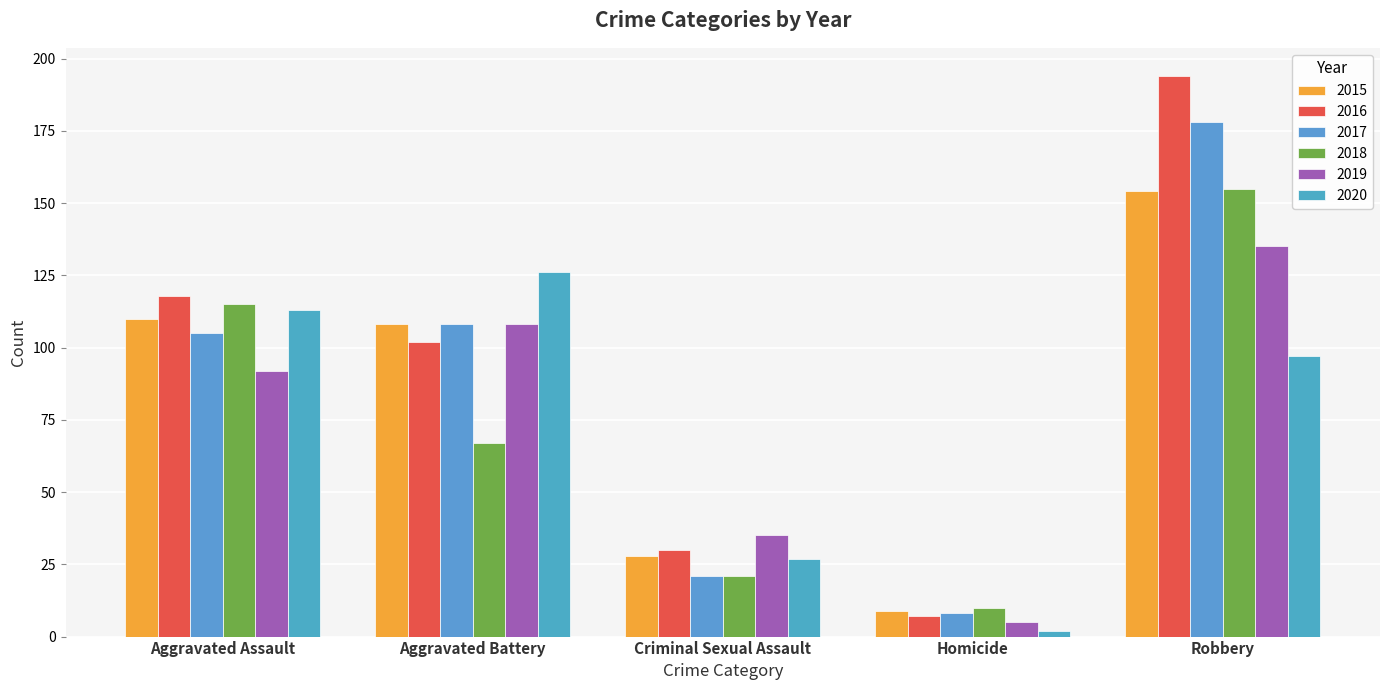

What is the label of the 1st bar from the left?

Aggravated Assault